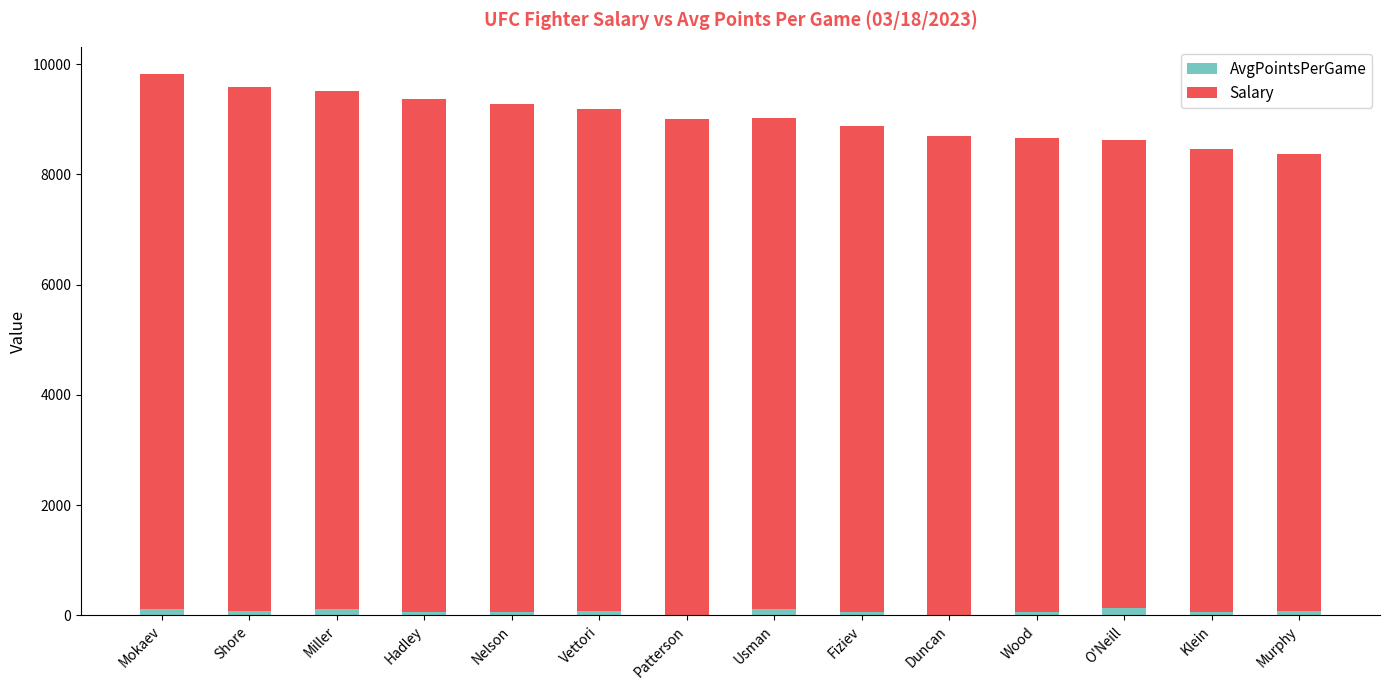

What is the sum of all AvgPointsPerGame values?

1049.5